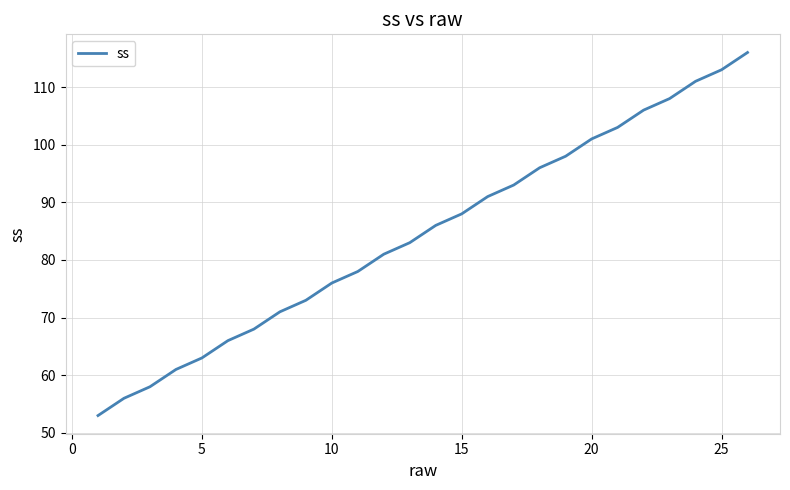

What is the greatest value displayed?

116